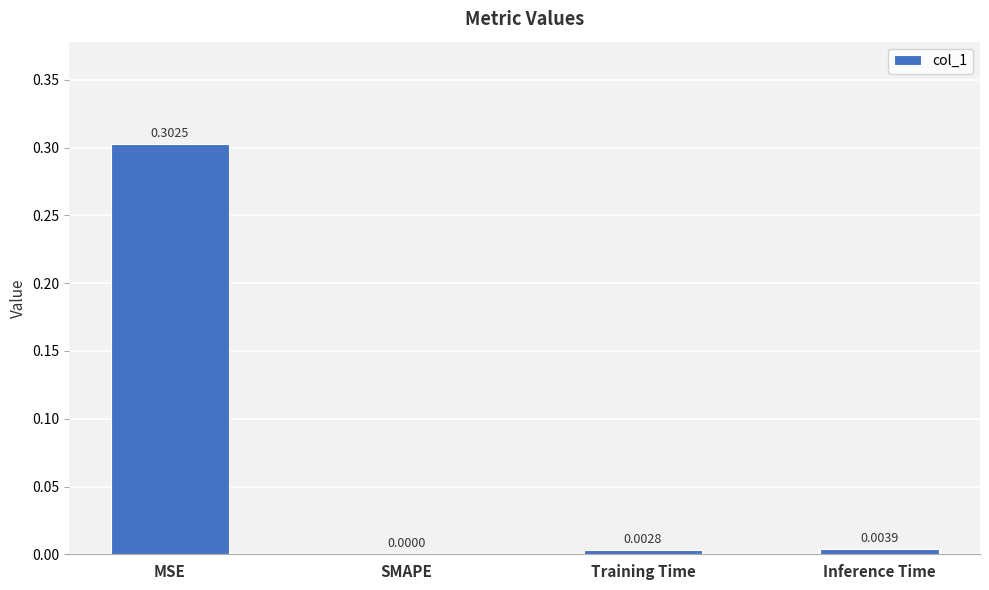

Which category has the highest value across all series?

MSE